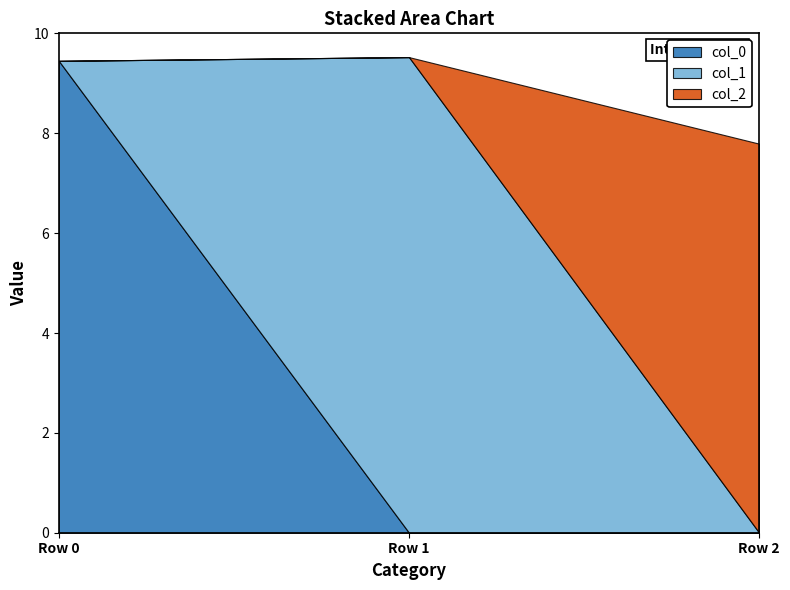

Reading left to right, extract all data points from this chart.

col_0: 9.5	0.0	0.0
col_1: 0.0	9.5	0.0
col_2: 0.0	0.0	7.8